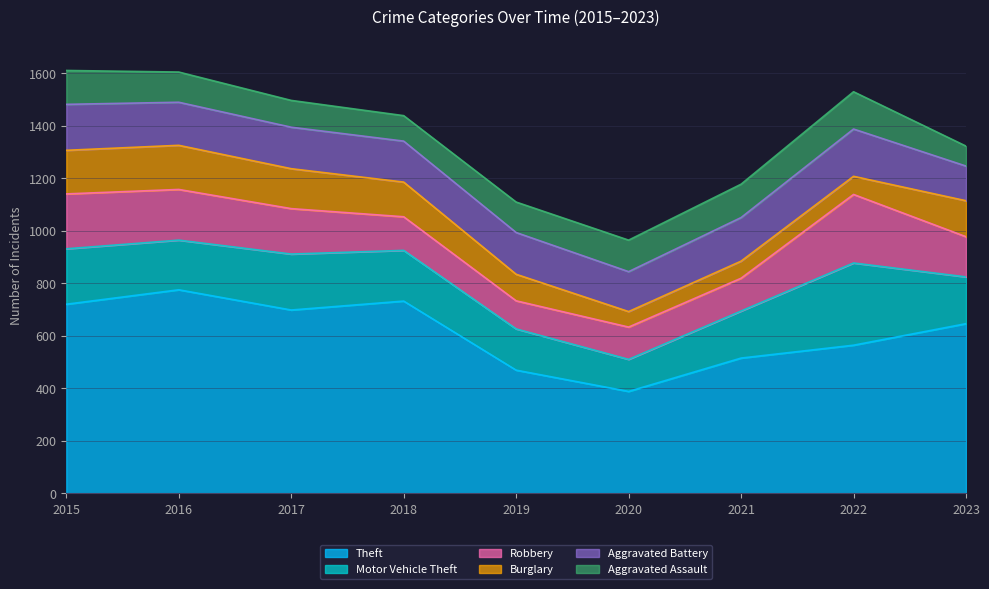

True or false: Theft and Aggravated Assault intersect in this chart.

False